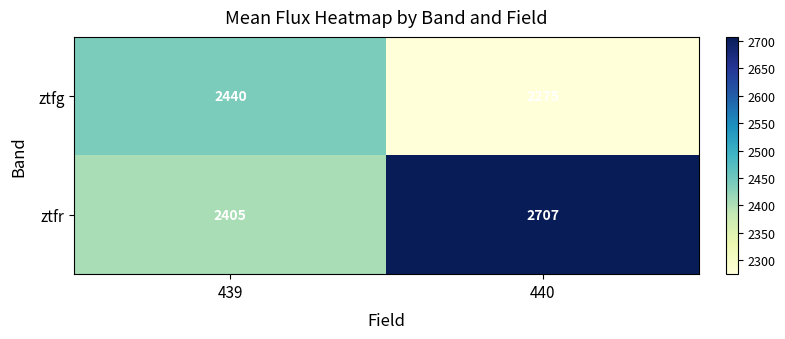

Which series has the largest total across all categories?

ztfr